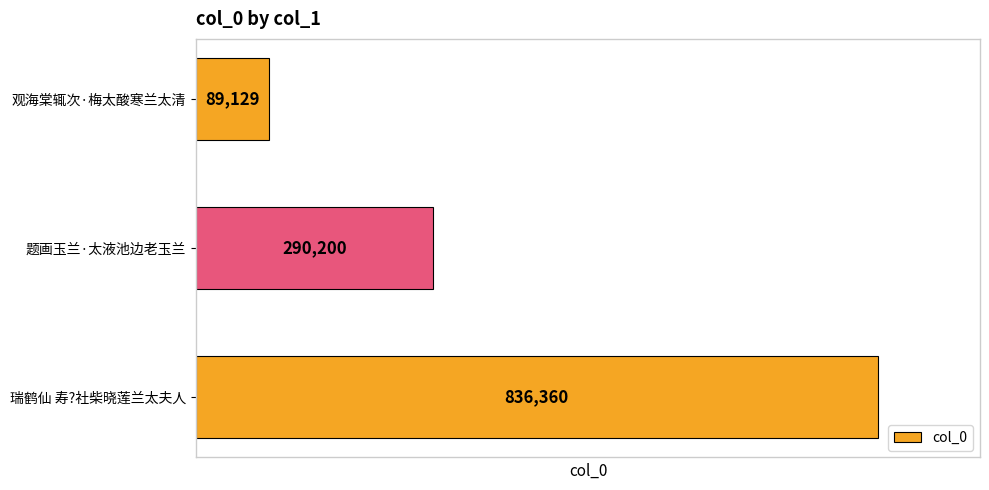

Reading bottom to top, what are all the values shown in this chart?

836360	290200	89129